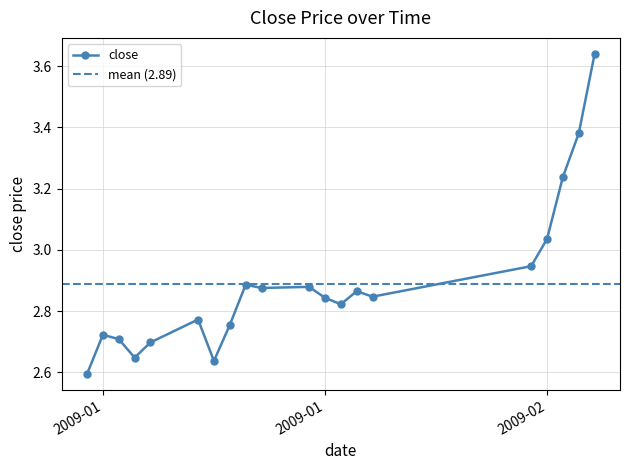

Reading left to right, what are all the values shown in this chart?

2.6	2.7	2.7	2.6	2.7	2.8	2.6	2.8	2.9	2.9	2.9	2.8	2.8	2.9	2.8	2.9	3.0	3.2	3.4	3.6